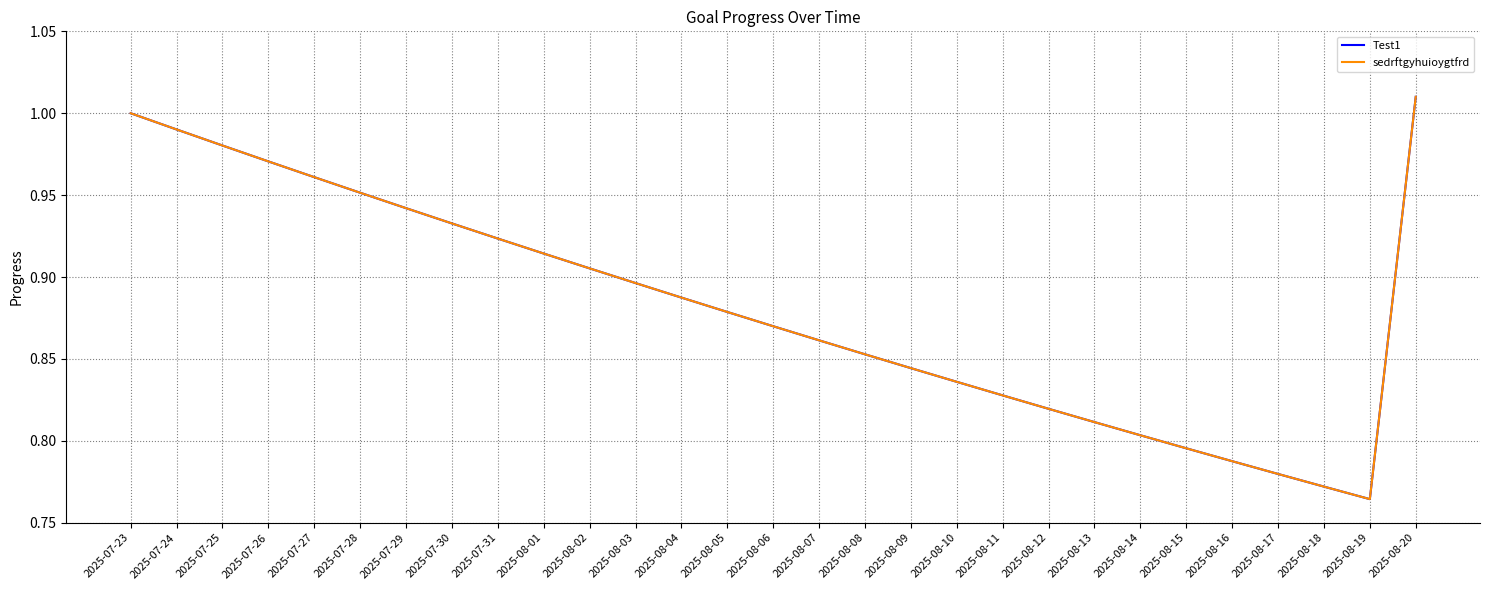

Which series has the widest spread of values?

Test1